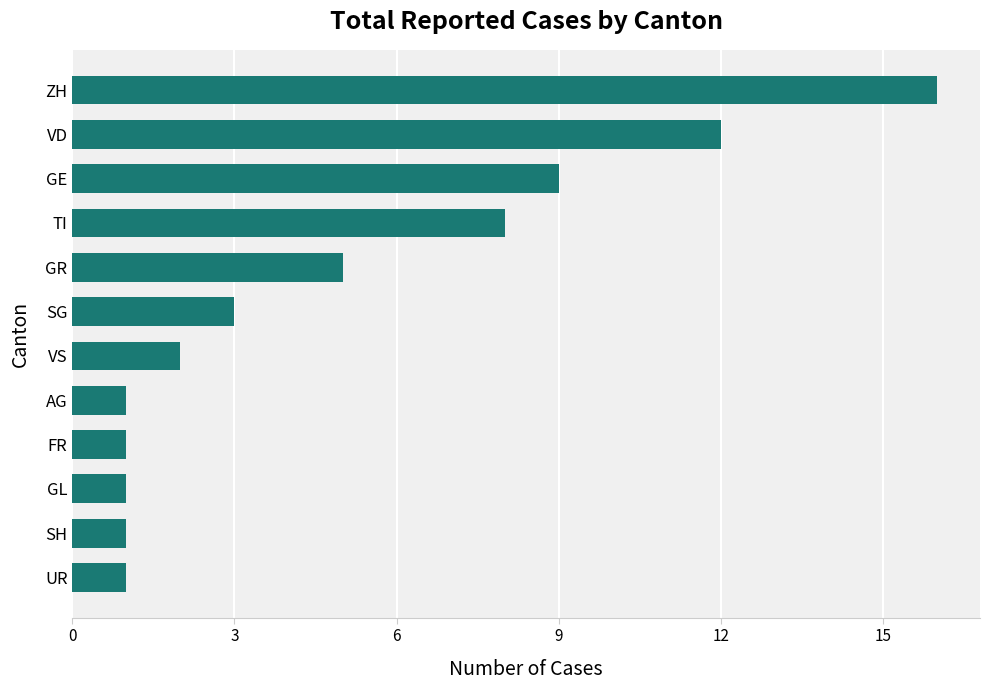

What is the sum of the values at UR and TI?

9